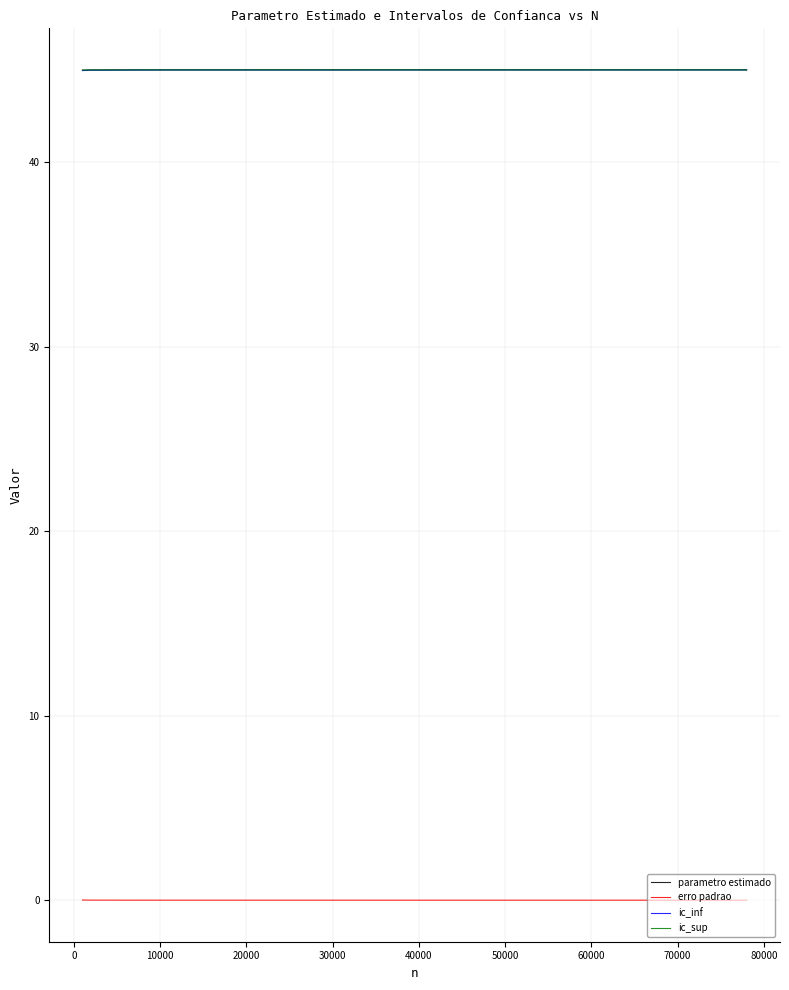

True or false: erro padrao and ic_sup cross at least once.

False